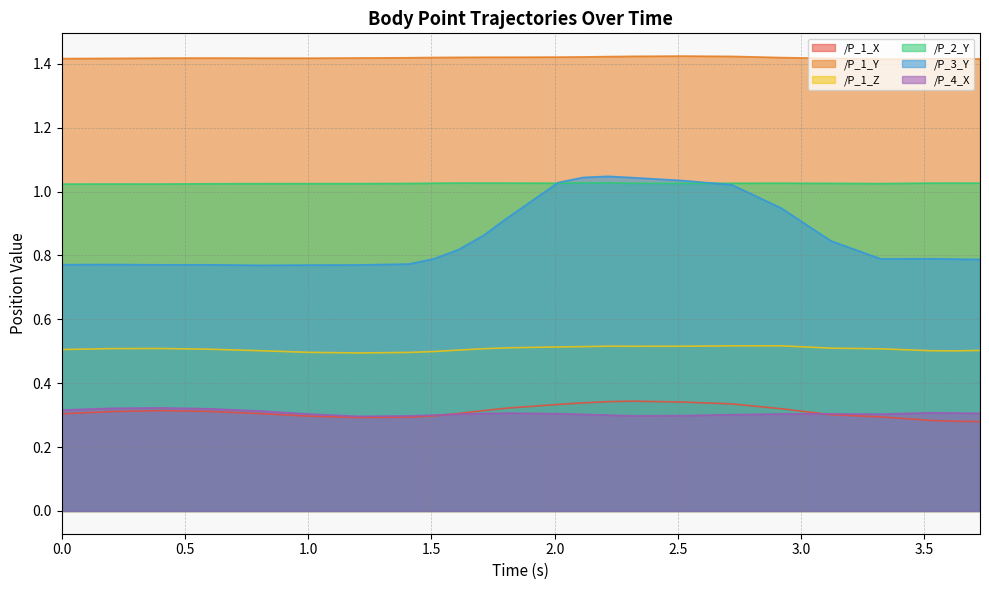

True or false: /P_4_X and /P_3_Y cross at least once.

False